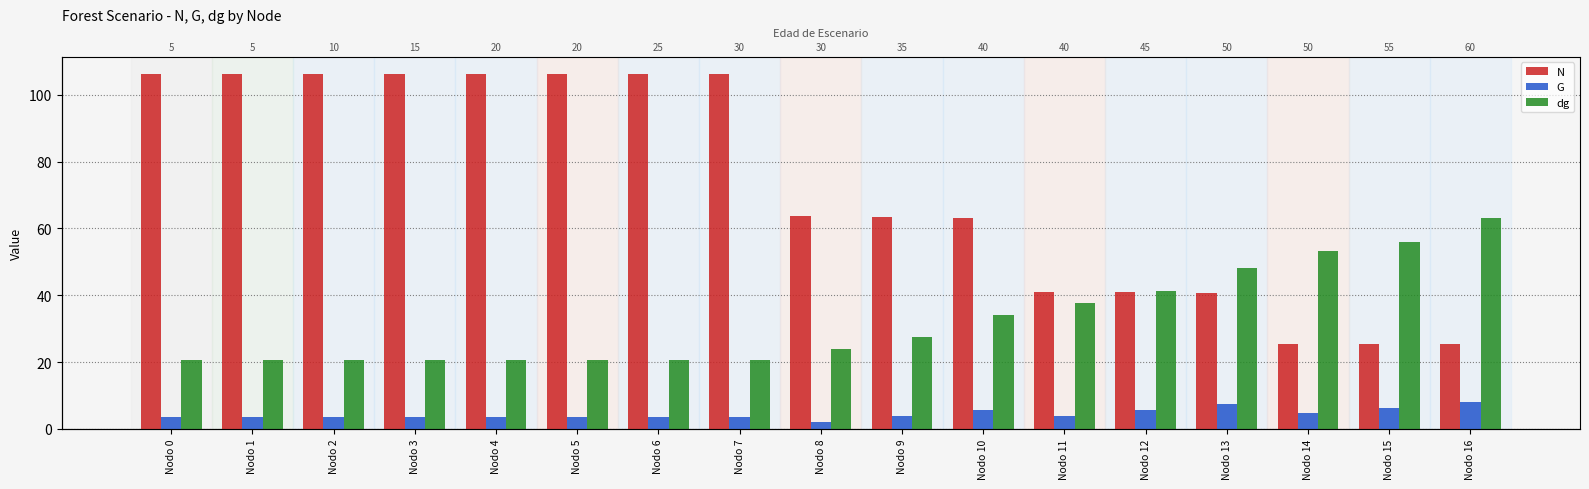

Is it true that G equals 5.0 at Nodo 1?

False